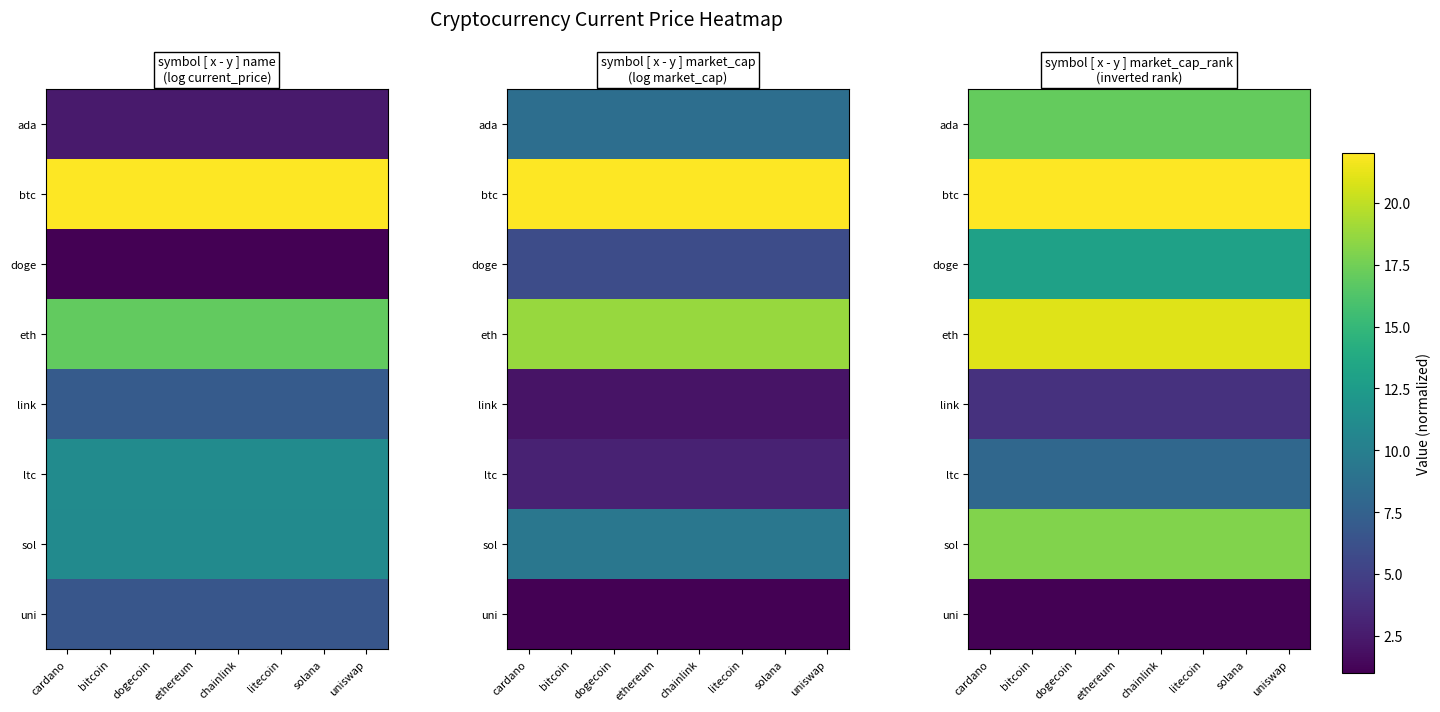

Rank the series at solana from lowest to highest value.

uni, link, ltc, doge, ada, sol, eth, btc